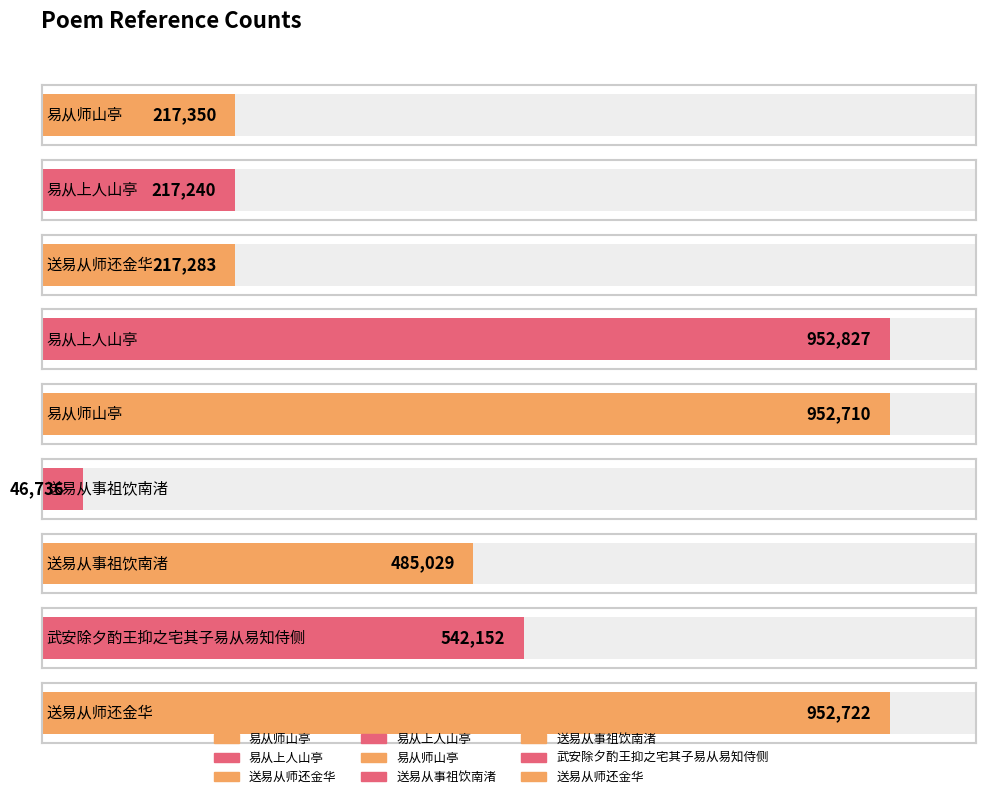

Reading left to right, list all the values displayed in this chart.

易从师山亭=217350	易从上人山亭=217240	送易从师还金华=217283	易从上人山亭=952827	易从师山亭=952710	送易从事祖饮南渚=46736	送易从事祖饮南渚=485029	武安除夕酌王抑之宅其子易从易知侍侧=542152	送易从师还金华=952722